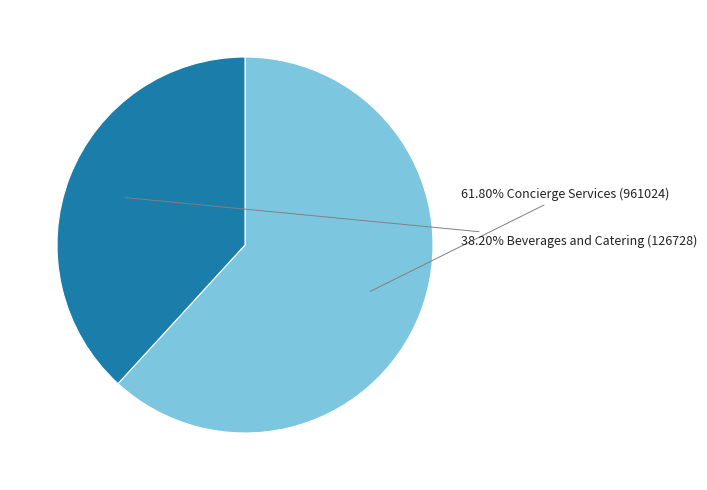

Is there a majority slice in this chart?

Yes